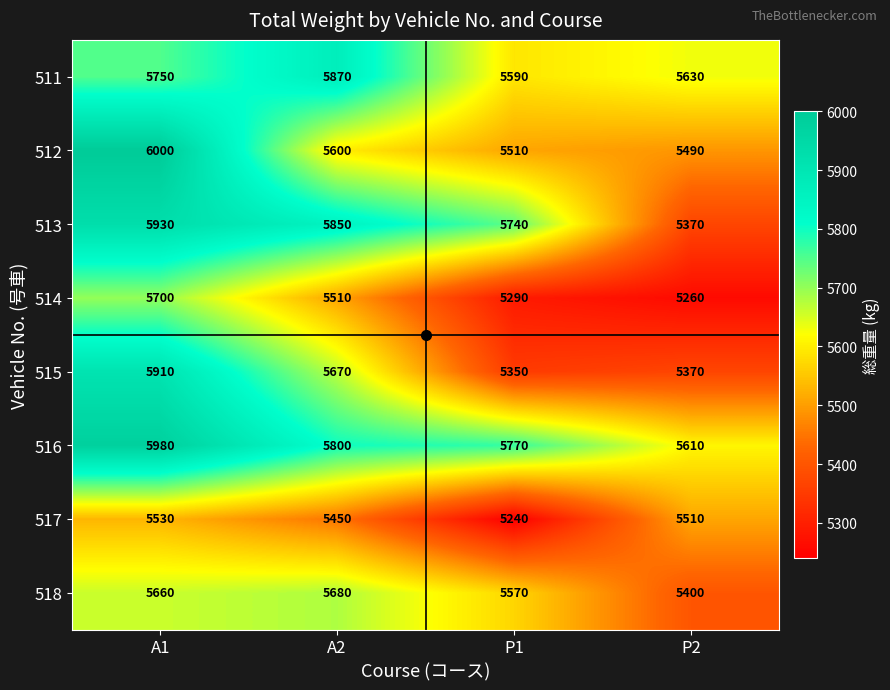

At which category is the sum across all series the highest?

A1